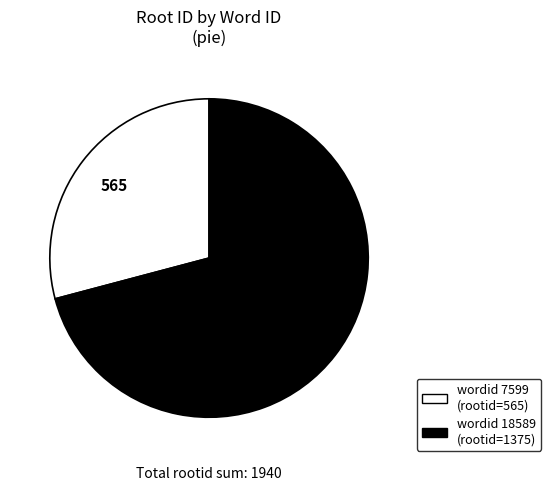

Is there a majority slice in this chart?

Yes